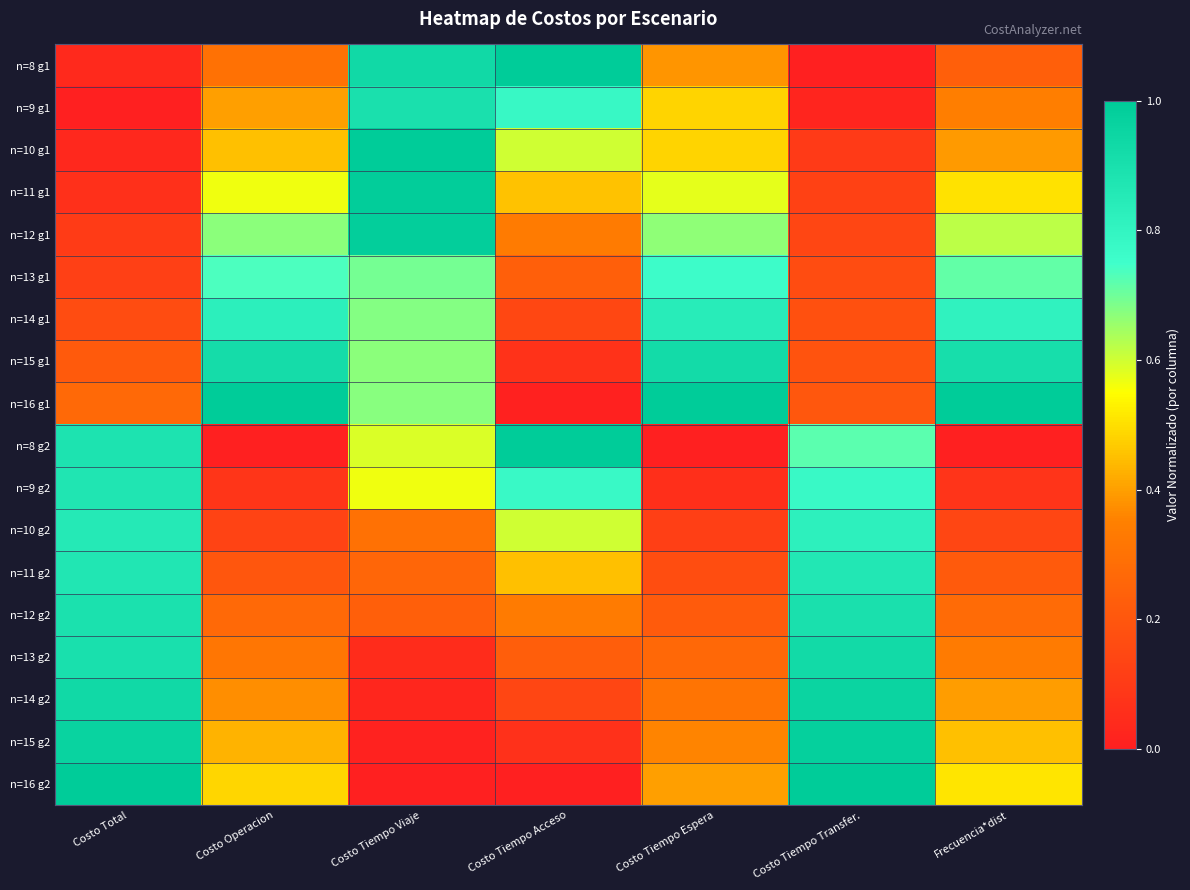

Which series has the largest total across all categories?

n=16 g1